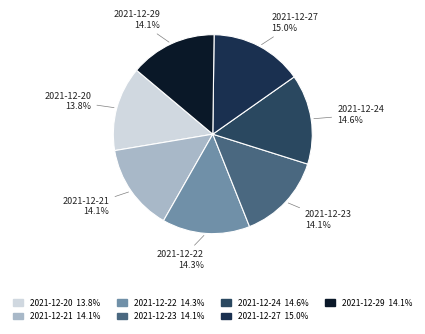

What is the ratio of the value at 2021-12-21 14.1% to the value at 2021-12-23 14.1%?

1.0